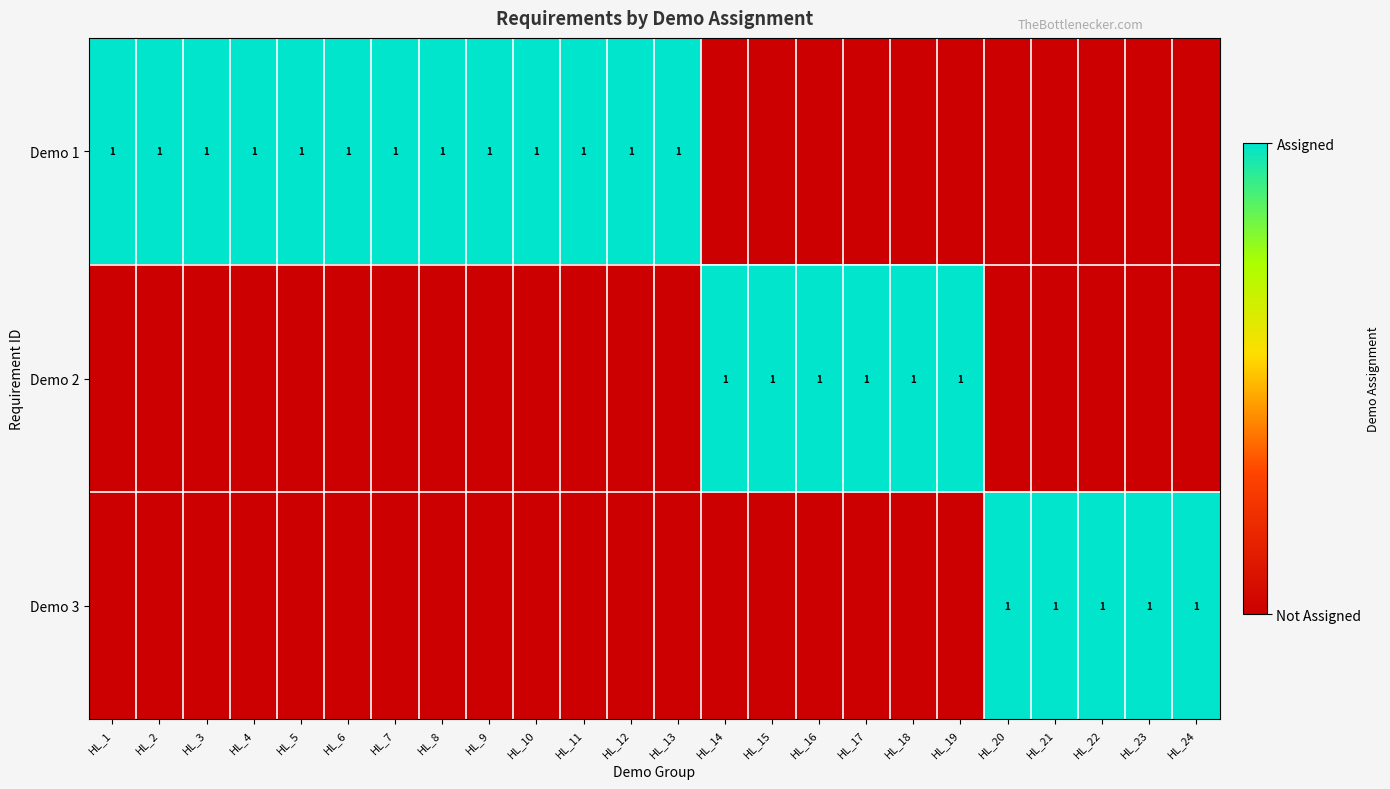

True or false: Demo 1 has a value of 1 at HL_2.

True